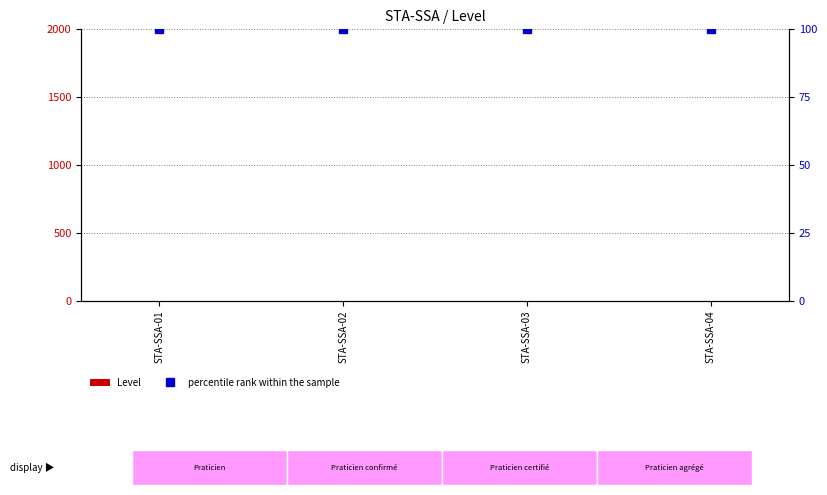

What is the total value across all series at STA-SSA-01?

101